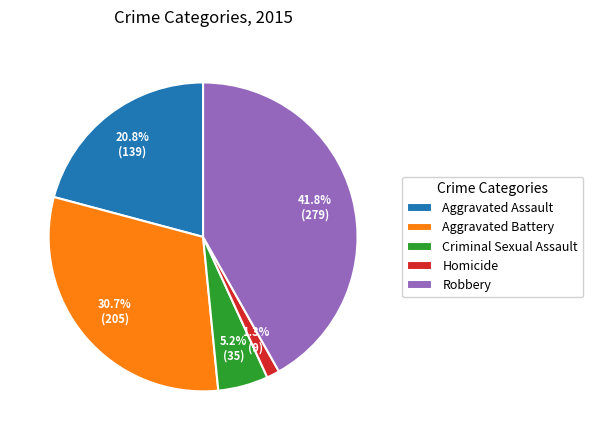

What is the ratio of the value at Criminal Sexual Assault to the value at Aggravated Battery?

0.2